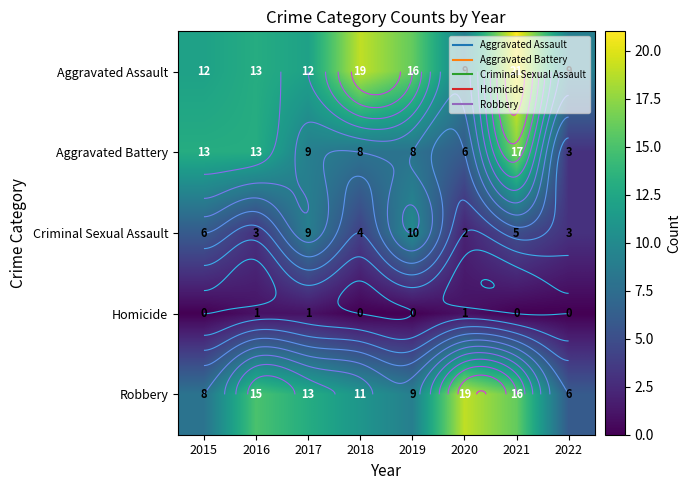

Is the value of Robbery at 2020 greater than the value of Aggravated Battery at 2022?

Yes